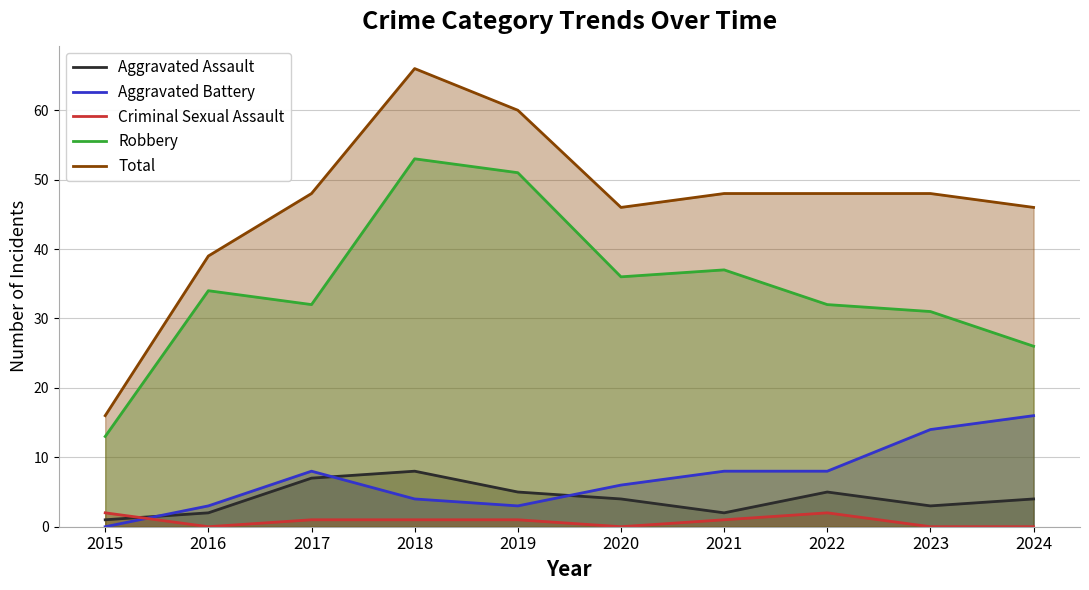

What is the greatest value displayed?

66